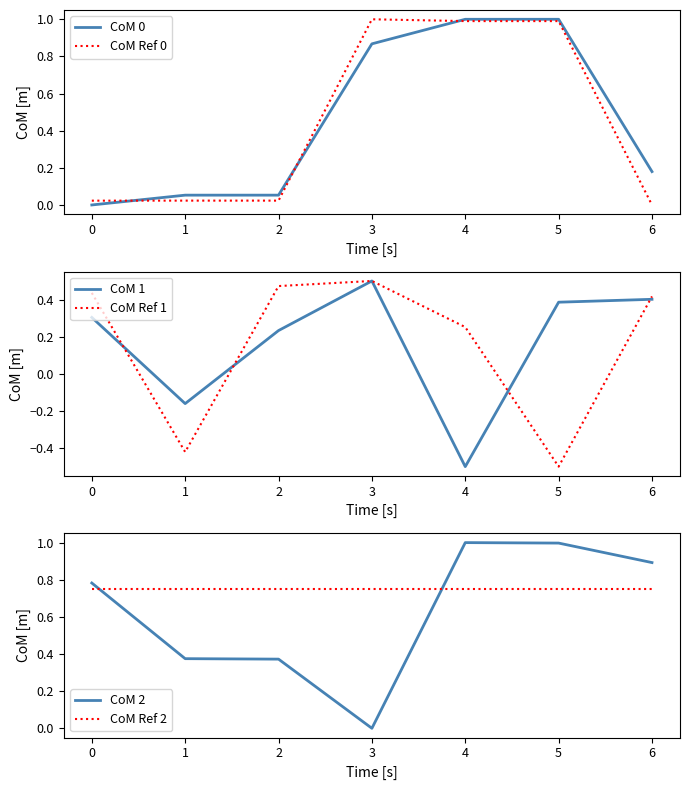

Which series has the largest range (max minus min)?

CoM 0